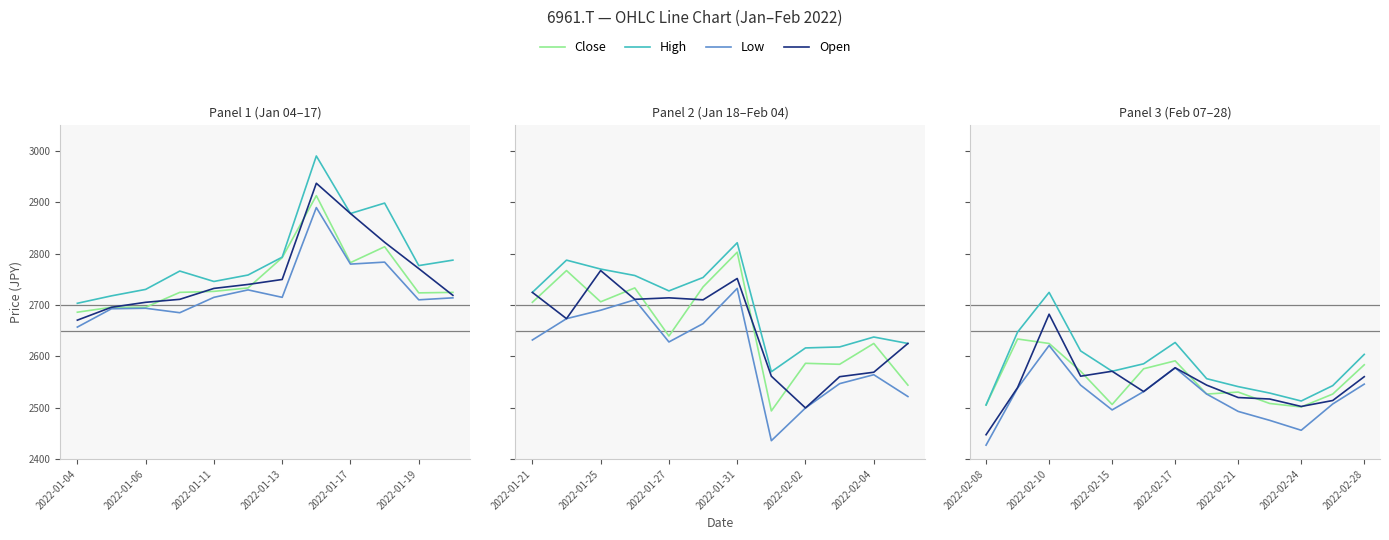

True or false: Close and High intersect in this chart.

False